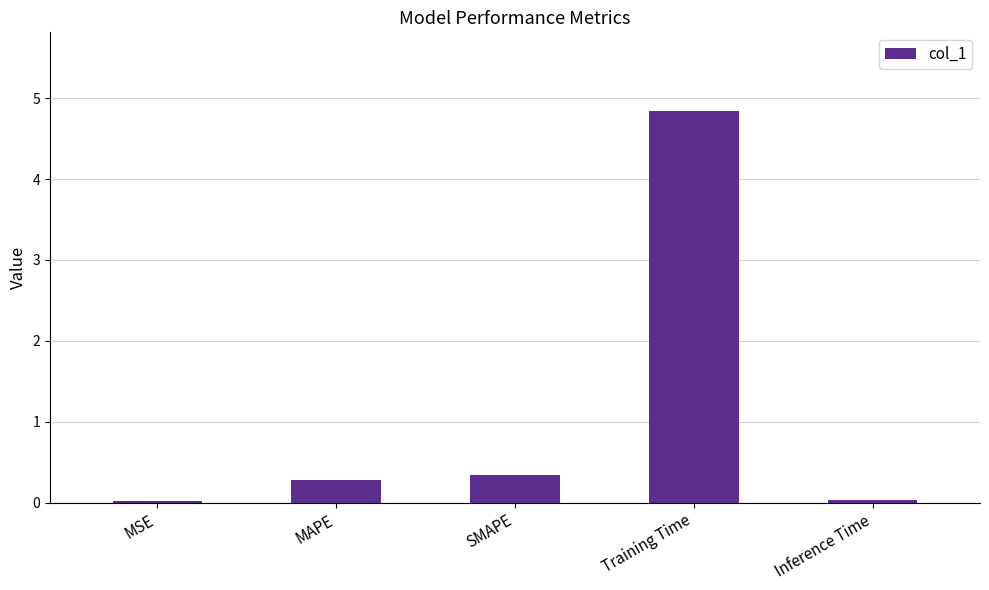

What is the value of the 2nd bar from the left?

0.3